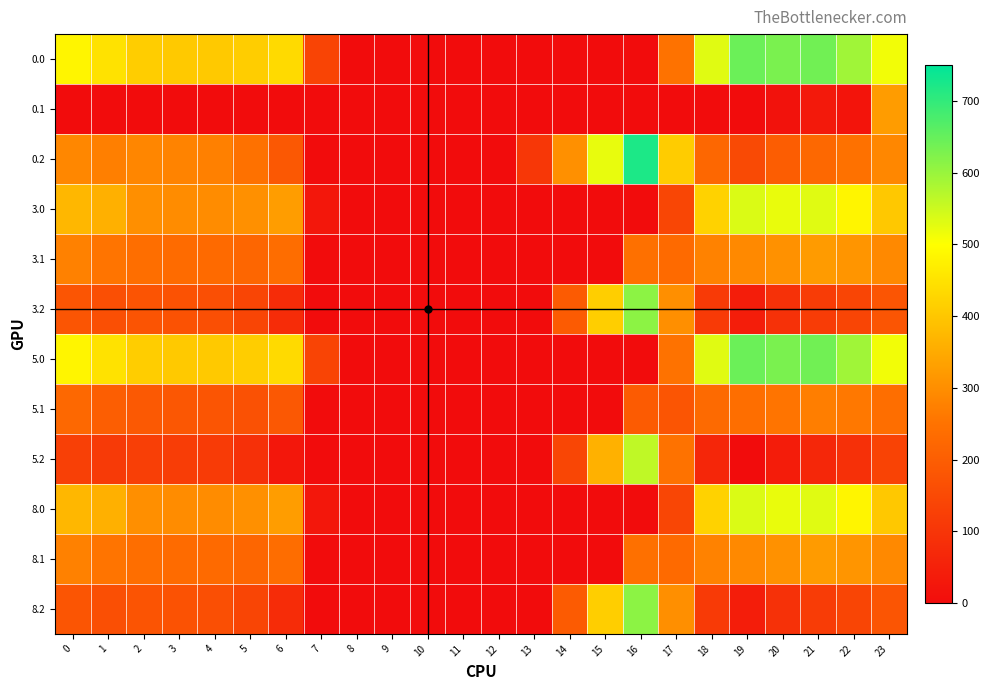

At which category is the sum across all series the highest?

21